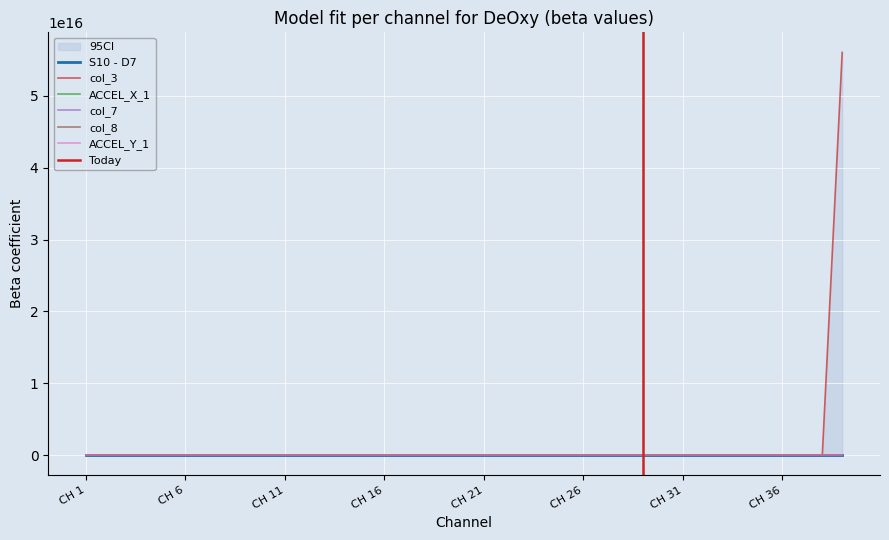

Rank the series by their maximum value, from highest to lowest.

col_3, col_8, S10 - D7, ACCEL_Y_1, ACCEL_X_1, col_7